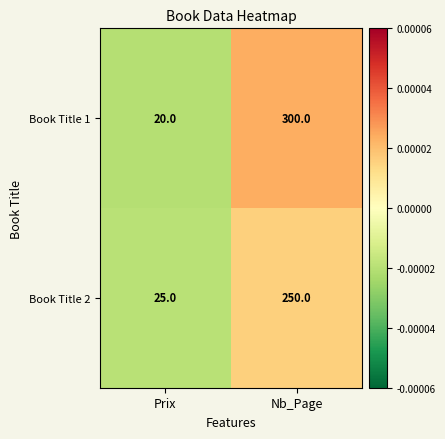

Which label corresponds to the largest value in the chart?

Nb_Page